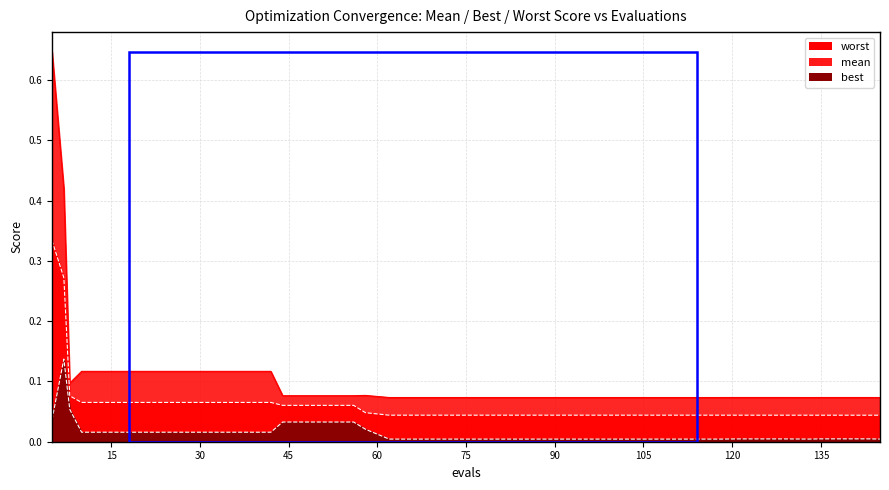

Reading left to right, extract all data points from this chart.

mean: 5=0.3	7=0.3	8=0.1	10=0.1	14=0.1	18=0.1	22=0.1	26=0.1	30=0.1	34=0.1	38=0.1	42=0.1	44=0.1	48=0.1	52=0.1	56=0.1	58=0.0	62=0.0	66=0.0	70=0.0	74=0.0	78=0.0	82=0.0	86=0.0	90=0.0	94=0.0	98=0.0	102=0.0	106=0.0	110=0.0	114=0.0	118=0.0	121=0.0	125=0.0	129=0.0	133=0.0	135=0.0	139=0.0	143=0.0	145=0.0
best: 5=0.0	7=0.1	8=0.1	10=0.0	14=0.0	18=0.0	22=0.0	26=0.0	30=0.0	34=0.0	38=0.0	42=0.0	44=0.0	48=0.0	52=0.0	56=0.0	58=0.0	62=0.0	66=0.0	70=0.0	74=0.0	78=0.0	82=0.0	86=0.0	90=0.0	94=0.0	98=0.0	102=0.0	106=0.0	110=0.0	114=0.0	118=0.0	121=0.0	125=0.0	129=0.0	133=0.0	135=0.0	139=0.0	143=0.0	145=0.0
worst: 5=0.6	7=0.4	8=0.1	10=0.1	14=0.1	18=0.1	22=0.1	26=0.1	30=0.1	34=0.1	38=0.1	42=0.1	44=0.1	48=0.1	52=0.1	56=0.1	58=0.1	62=0.1	66=0.1	70=0.1	74=0.1	78=0.1	82=0.1	86=0.1	90=0.1	94=0.1	98=0.1	102=0.1	106=0.1	110=0.1	114=0.1	118=0.1	121=0.1	125=0.1	129=0.1	133=0.1	135=0.1	139=0.1	143=0.1	145=0.1